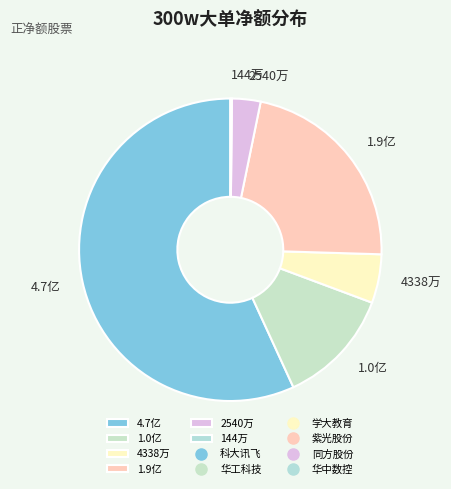

What is the largest slice in the pie chart?

4.7亿